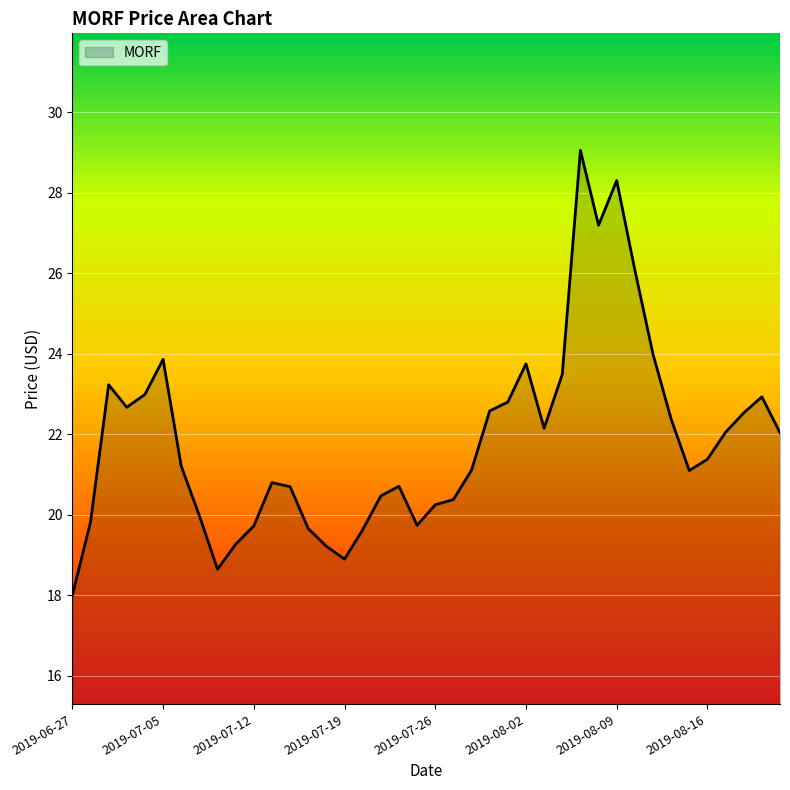

What is the difference between the maximum and minimum values?

11.0